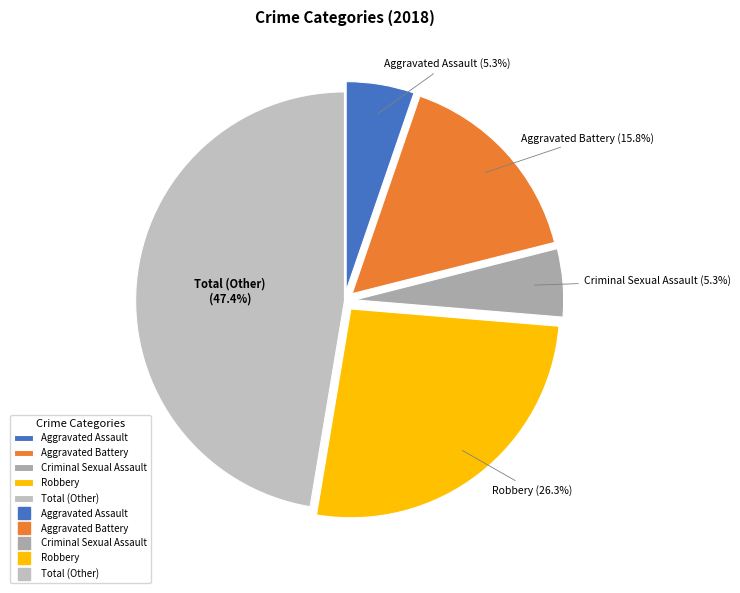

The Robbery slice represents 43% of the pie. True or false?

False